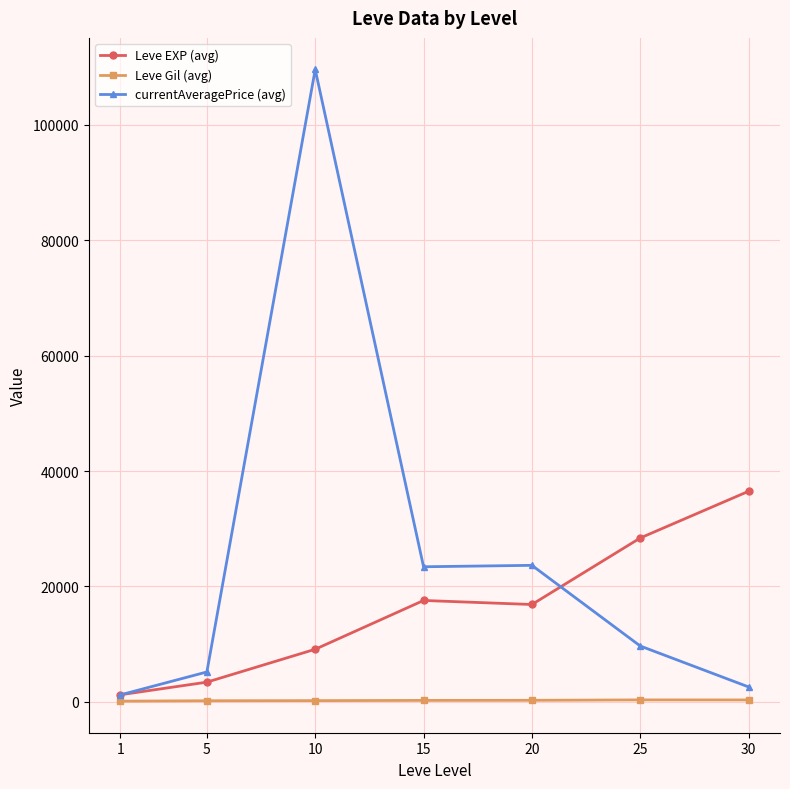

True or false: Leve EXP (avg) has more than 1 points higher than both neighbors.

False